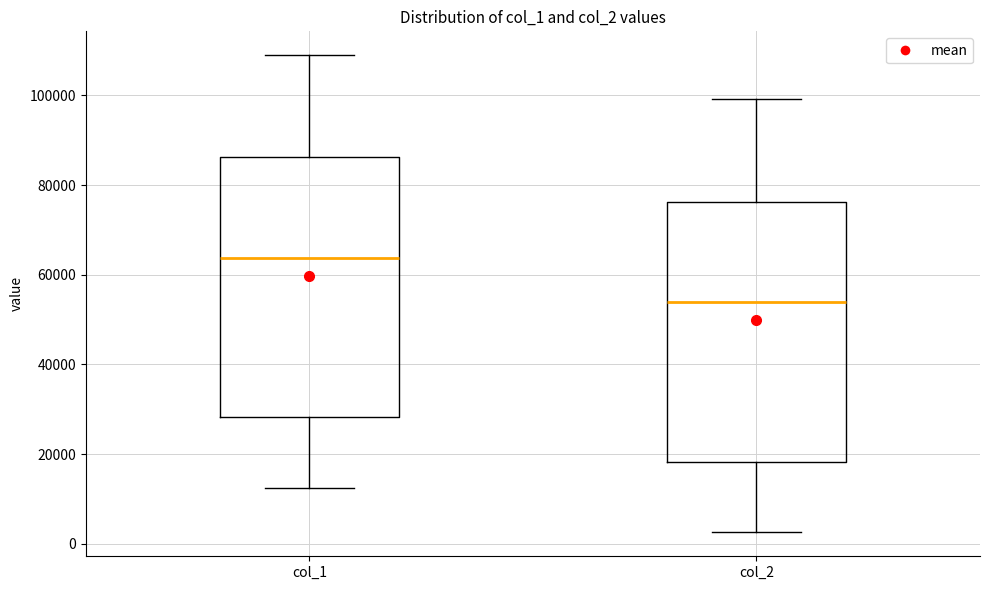

Reading left to right, transcribe this box plot: for each box, give where its median line is, the range the box spans, and where its two whiskers end, as read against the y-axis. The values are not printed on the chart, so give them approximately, as read against the axis.

col_1: median 64000, box 28000 to 86000, whiskers 12000 to 108000
col_2: median 54000, box 18000 to 76000, whiskers 2000 to 100000